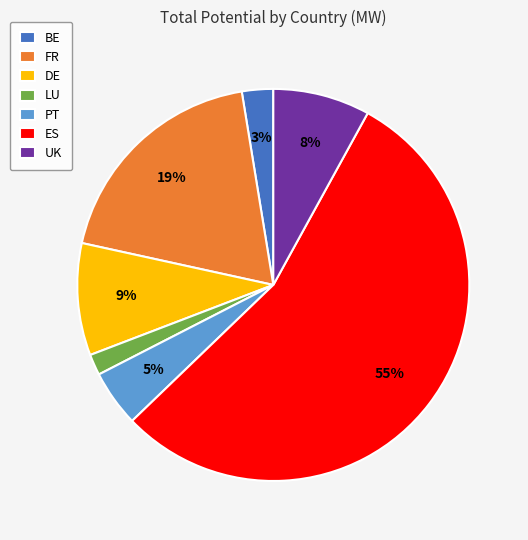

True or false: BE accounts for 8% of the total.

False